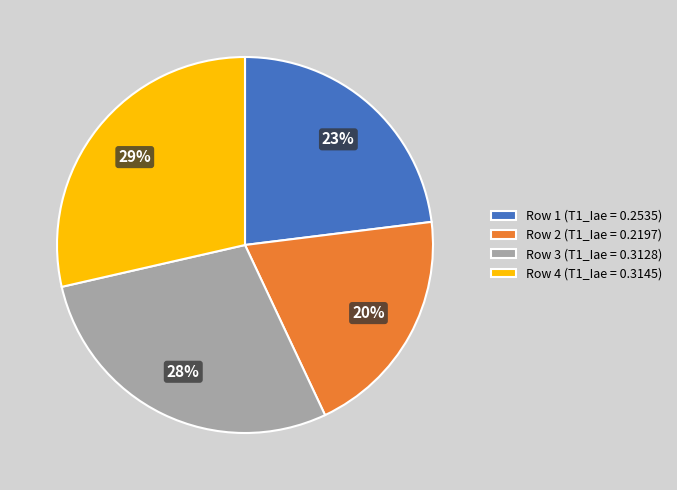

Is there any slice that represents more than half of the pie?

No